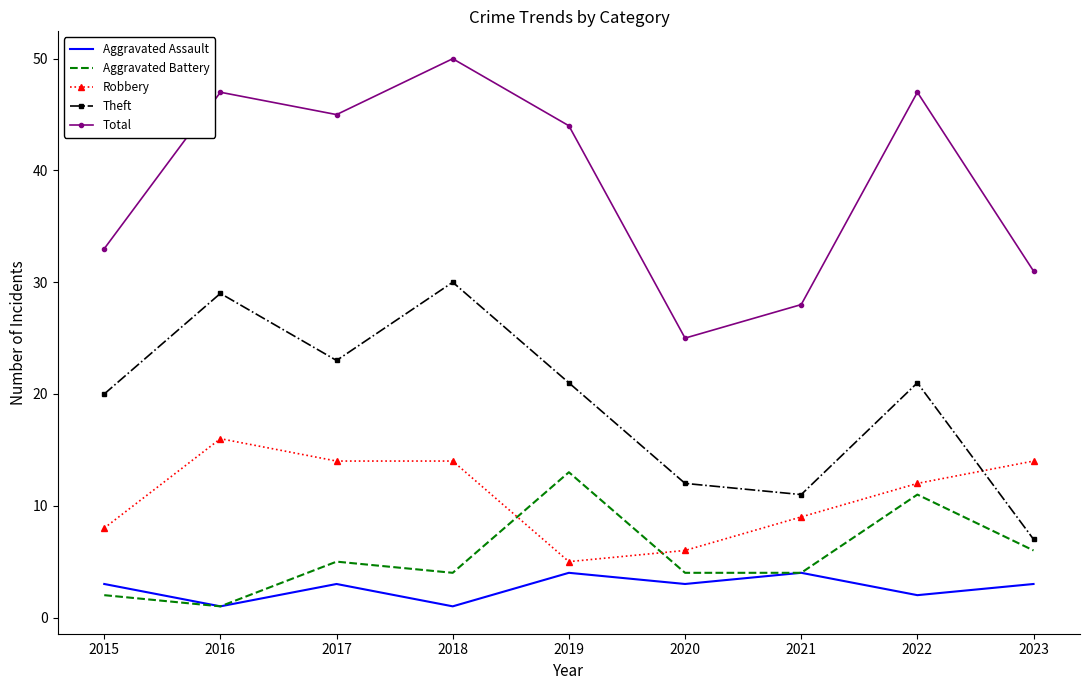

At which category does Total reach its first local peak?

2016